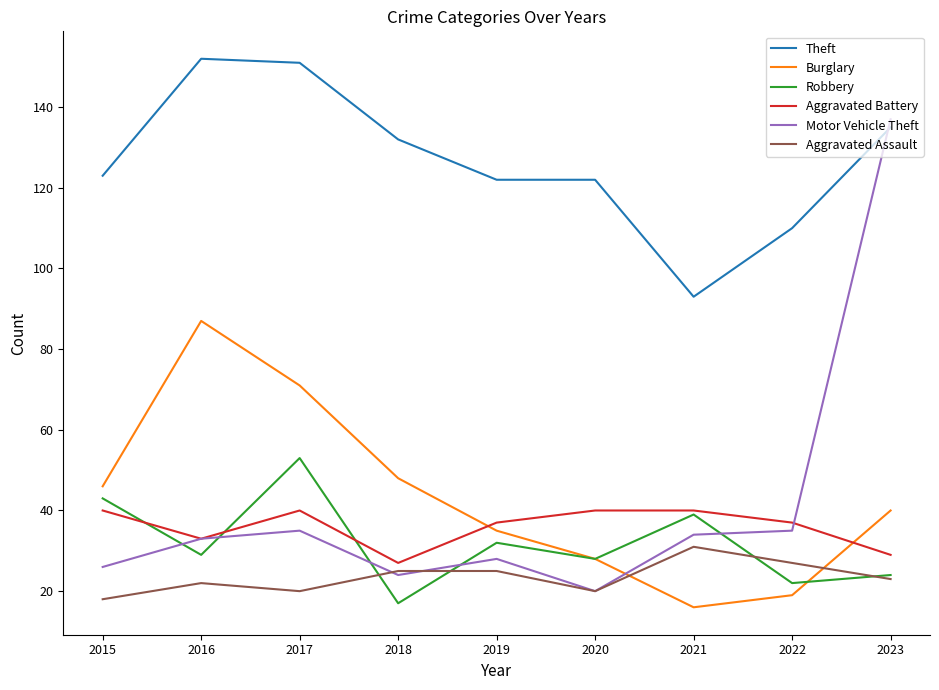

Which series changed the most between 2015 and 2016?

Burglary